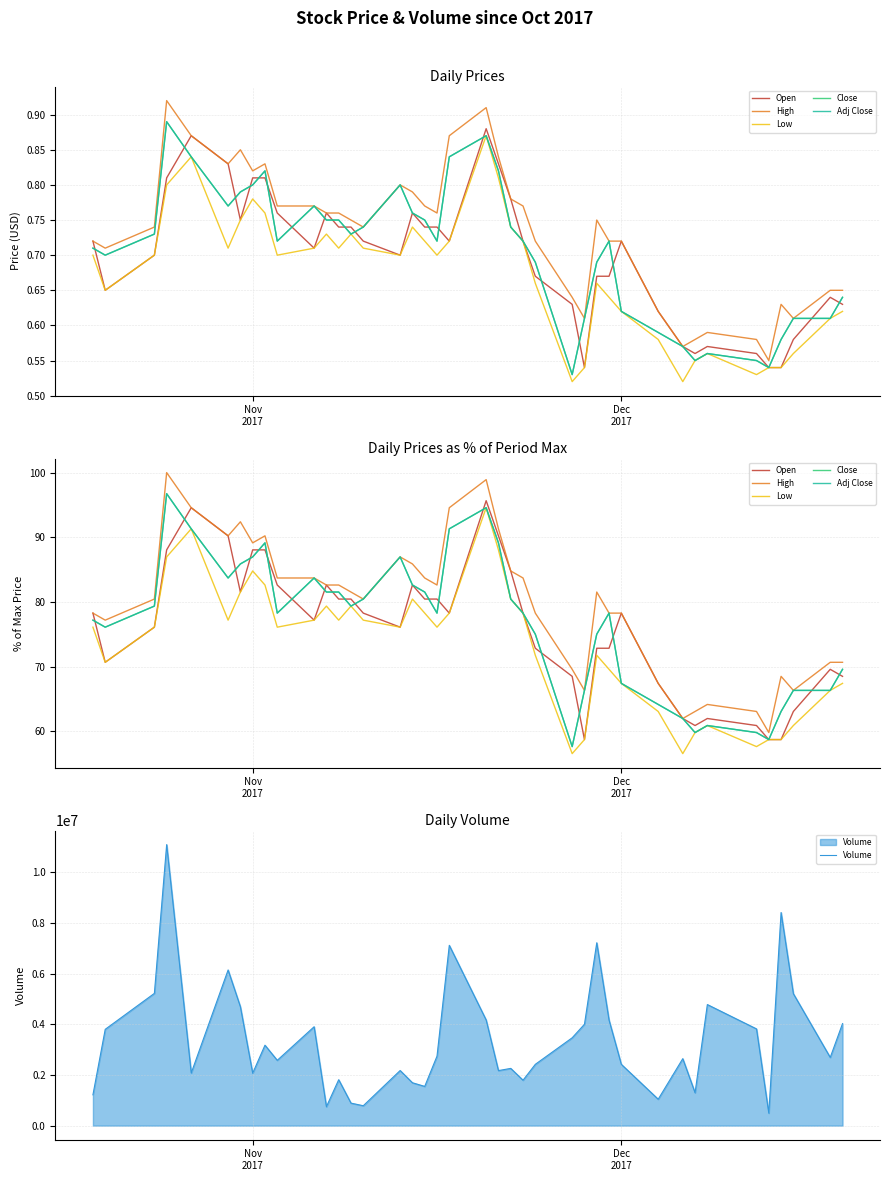

What is the highest value of the Volume series?

11095200